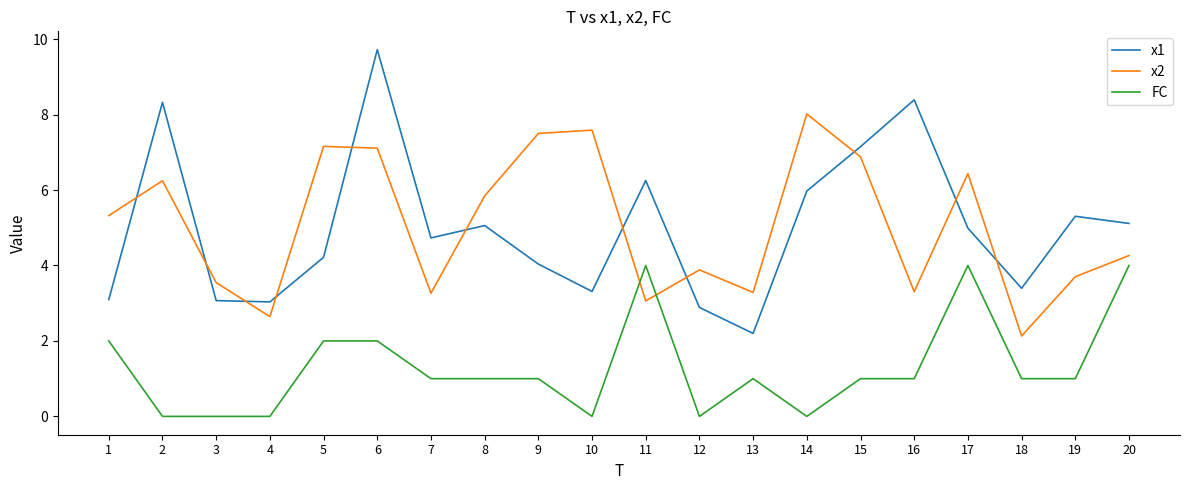

True or false: FC and x1 intersect in this chart.

False